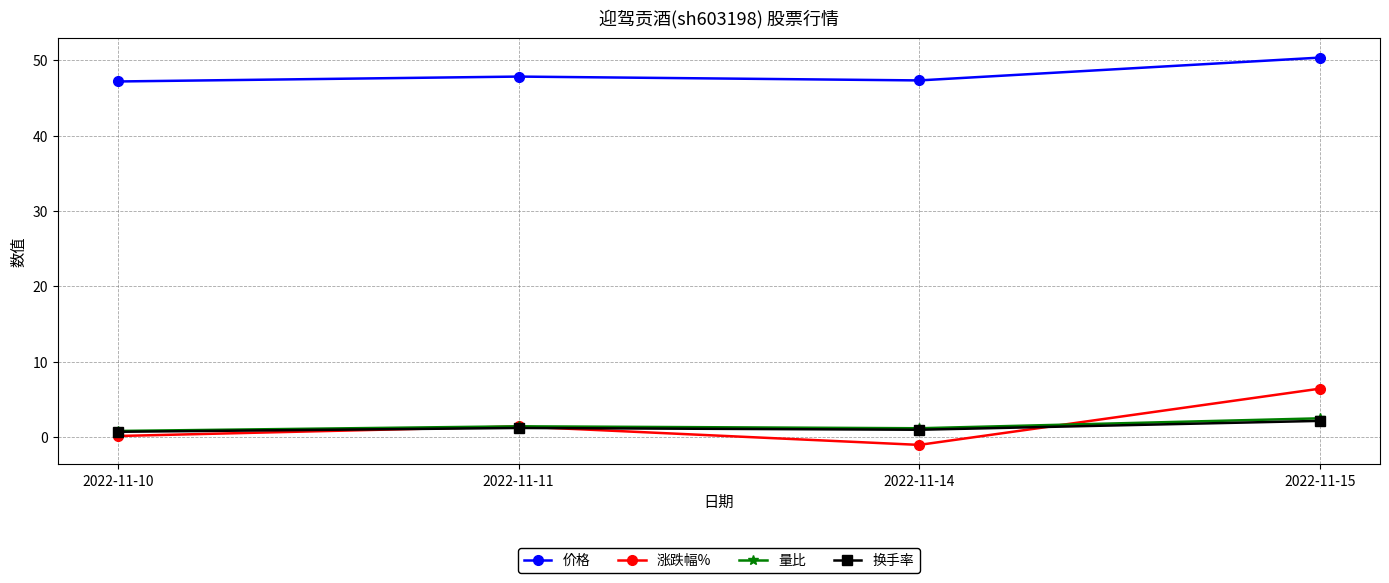

What is the highest value of the 涨跌幅% series?

6.4